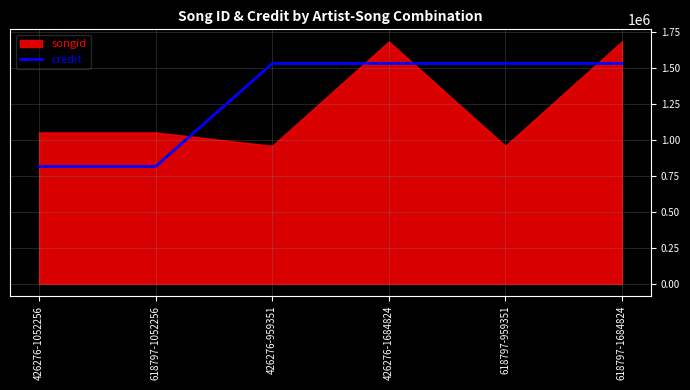

The credit series shows 424671 at 426276-1684824. True or false?

False